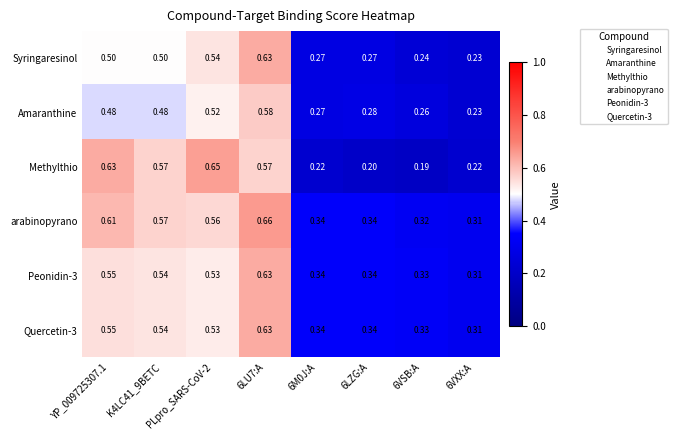

Is the value of Peonidin-3 at 6M0J:A greater than the value of Amaranthine at PLpro_SARS-CoV-2?

No